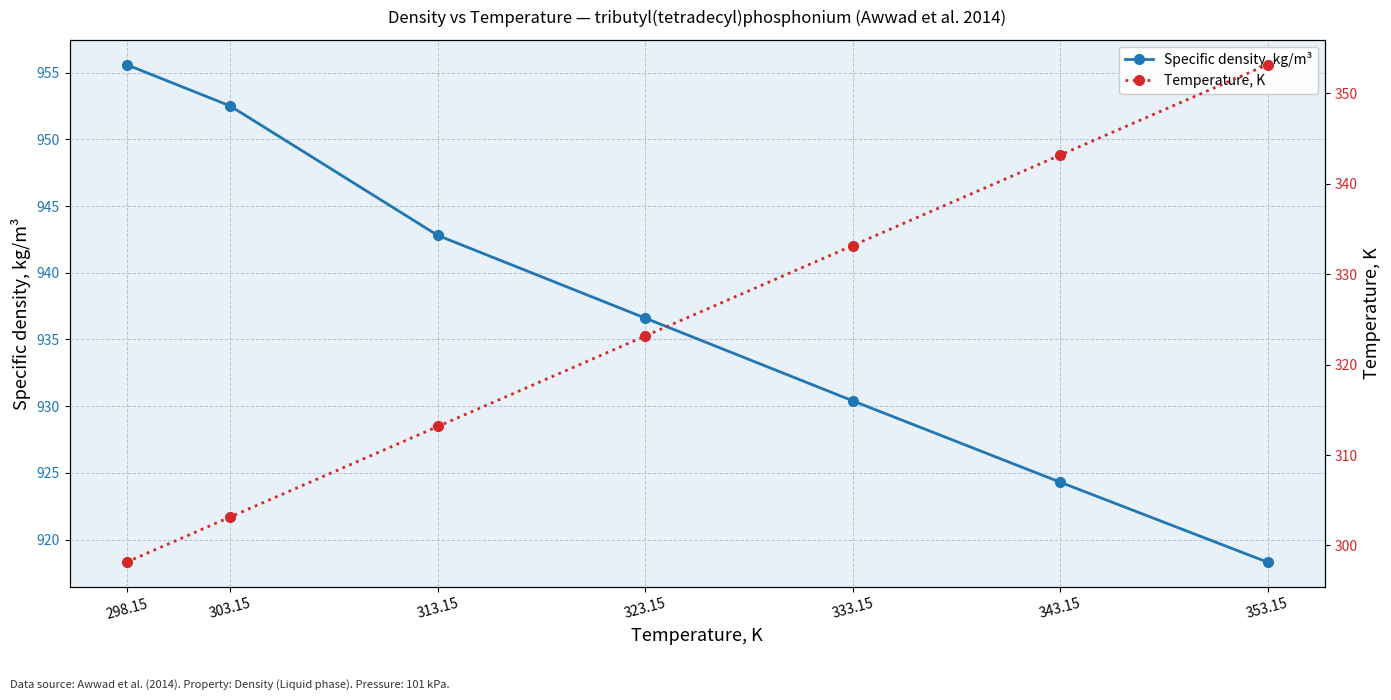

Between 298.15 and 343.15, which series saw the biggest shift?

Temperature, K